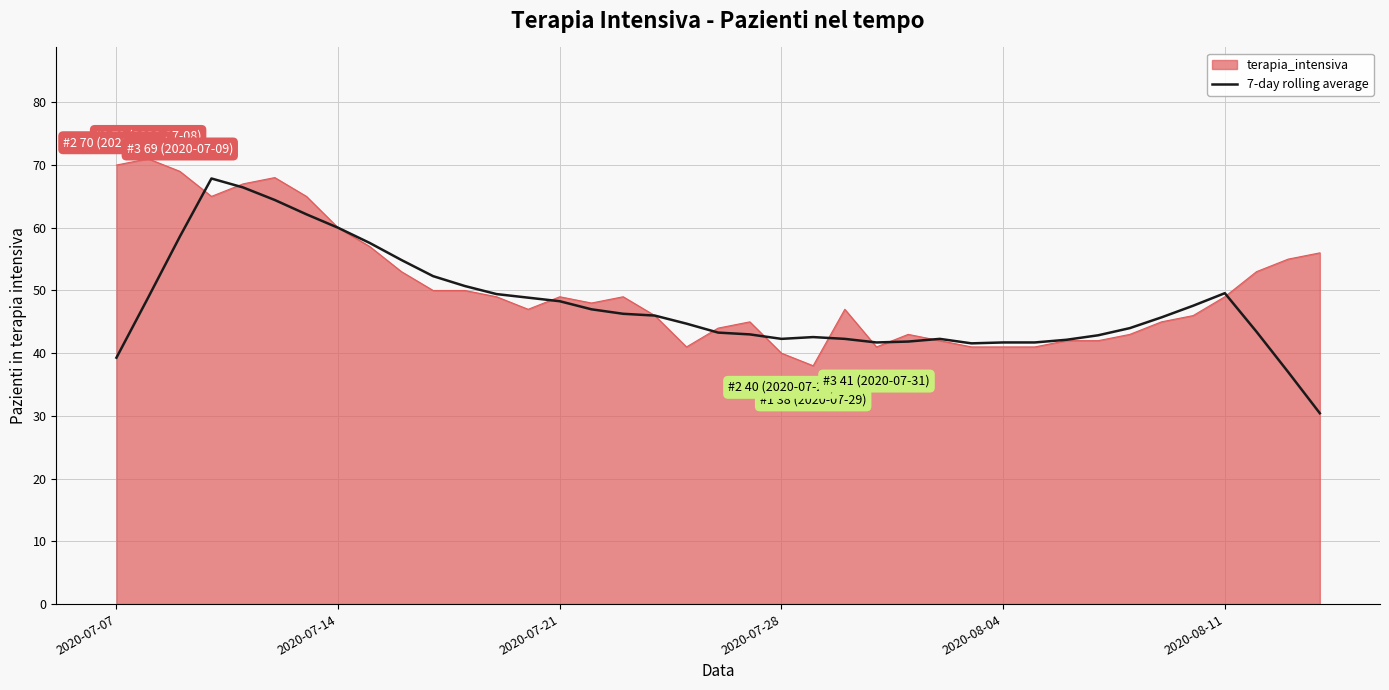

Count the number of data series in this chart.

2